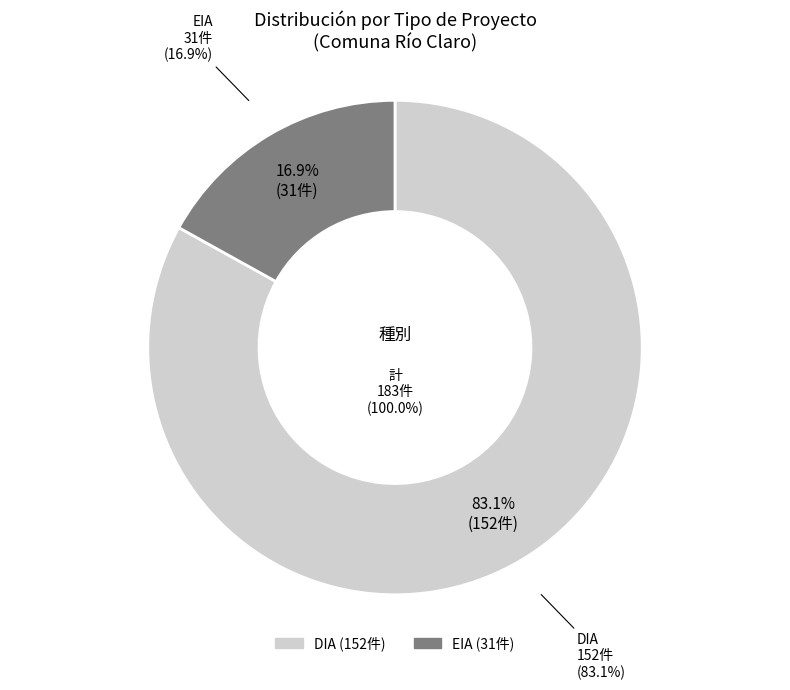

Between EIA and DIA, which is larger?

DIA